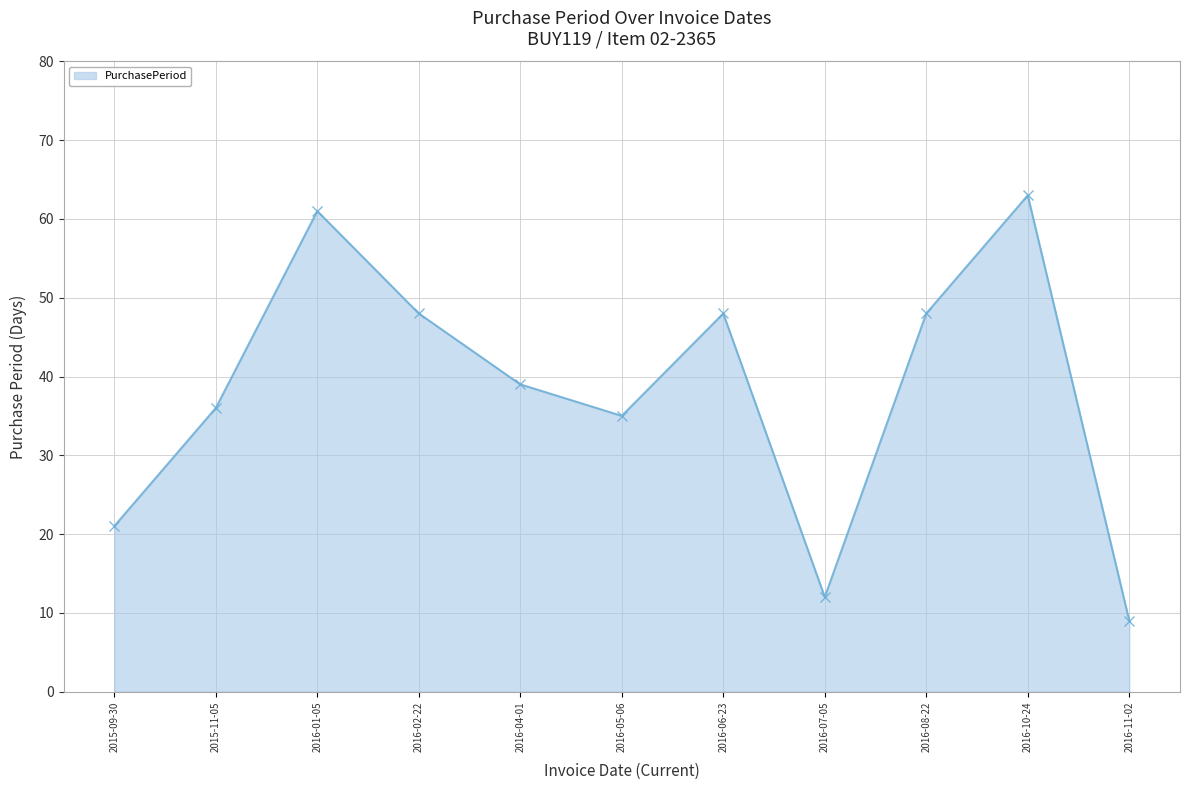

Where is the first local maximum?

2016-01-05